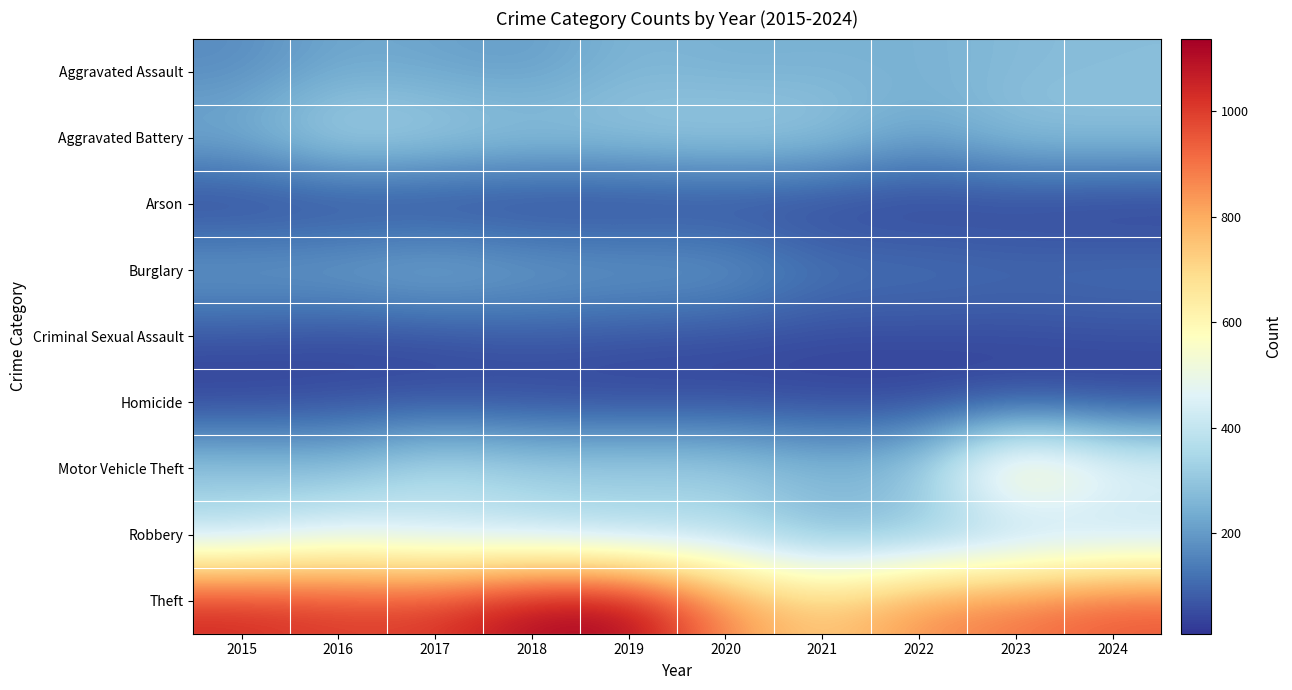

Reading left to right, list all the values displayed in this chart.

Aggravated Assault: 2015=167	2016=228	2017=216	2018=198	2019=263	2020=243	2021=250	2022=249	2023=271	2024=278
Aggravated Battery: 2015=251	2016=369	2017=342	2018=308	2019=312	2020=332	2021=317	2022=219	2023=298	2024=296
Arson: 2015=19	2016=19	2017=15	2018=16	2019=20	2020=24	2021=22	2022=19	2023=21	2024=10
Burglary: 2015=223	2016=235	2017=269	2018=227	2019=215	2020=215	2021=136	2022=133	2023=118	2024=125
Criminal Sexual Assault: 2015=62	2016=44	2017=49	2018=71	2019=61	2020=51	2021=46	2022=48	2023=50	2024=57
Homicide: 2015=22	2016=43	2017=45	2018=36	2019=31	2020=39	2021=34	2022=26	2023=33	2024=27
Motor Vehicle Theft: 2015=313	2016=284	2017=390	2018=341	2019=346	2020=338	2021=280	2022=317	2023=729	2024=526
Robbery: 2015=360	2016=447	2017=385	2018=363	2019=322	2020=348	2021=247	2022=259	2023=289	2024=334
Theft: 2015=1043	2016=1007	2017=1013	2018=1122	2019=1137	2020=859	2021=728	2022=859	2023=902	2024=956